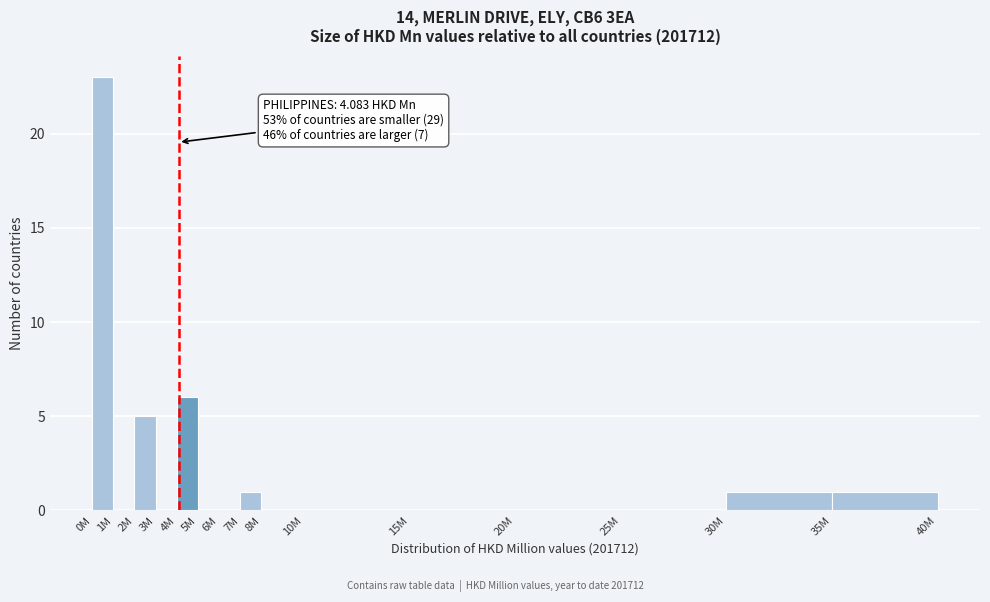

Reading left to right, extract all data points from this chart.

0M=23	1M=0	2M=5	3M=0	4M=6	5M=0	6M=0	7M=1	8M=0	10M=0	15M=0	20M=0	25M=0	30M=1	35M=1